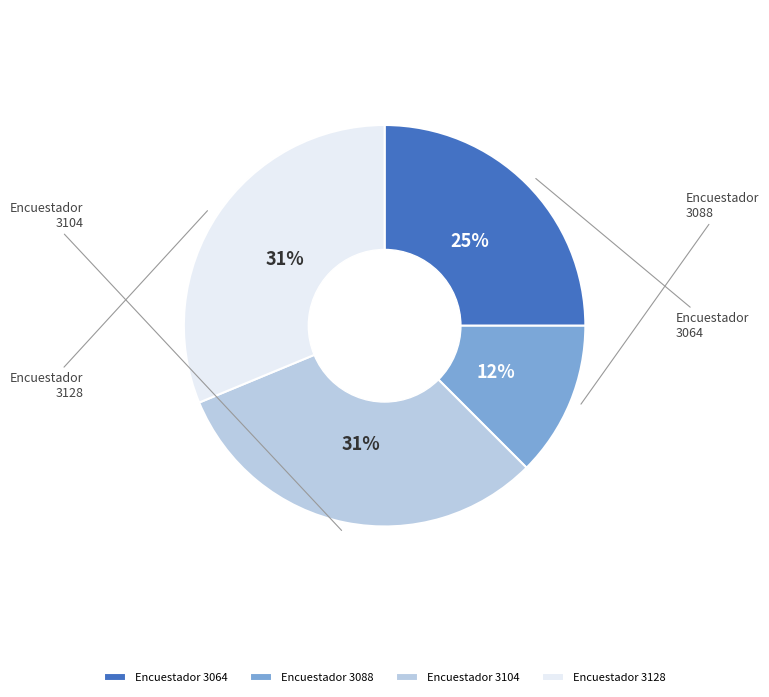

Is there a majority slice in this chart?

No